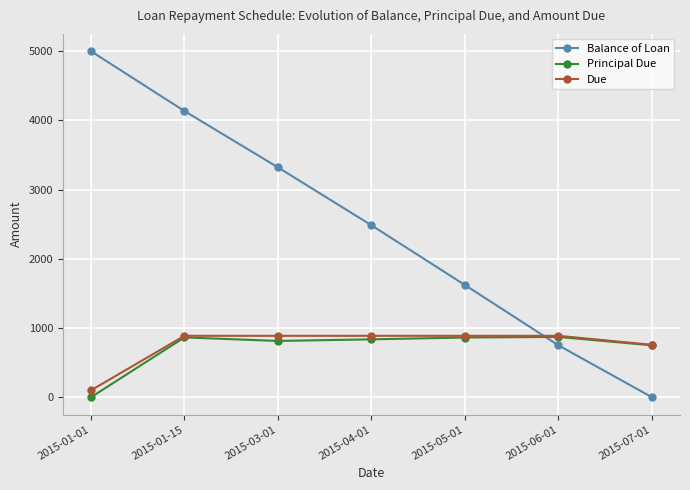

True or false: Principal Due has a value of 750.4 at 2015-07-01.

True